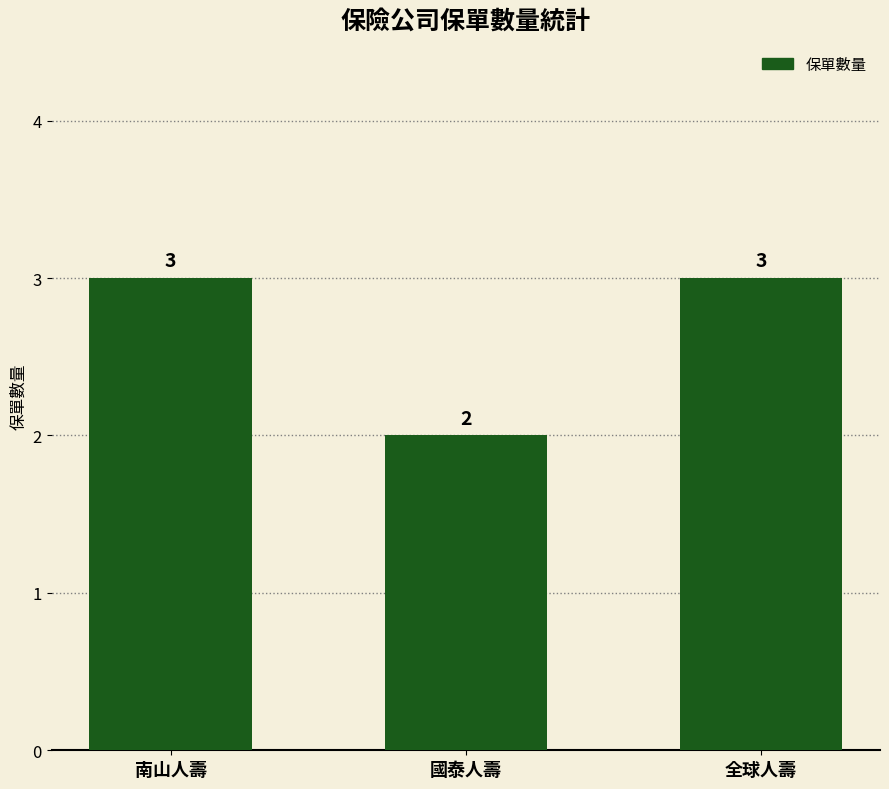

What is the minimum value shown in the chart?

2